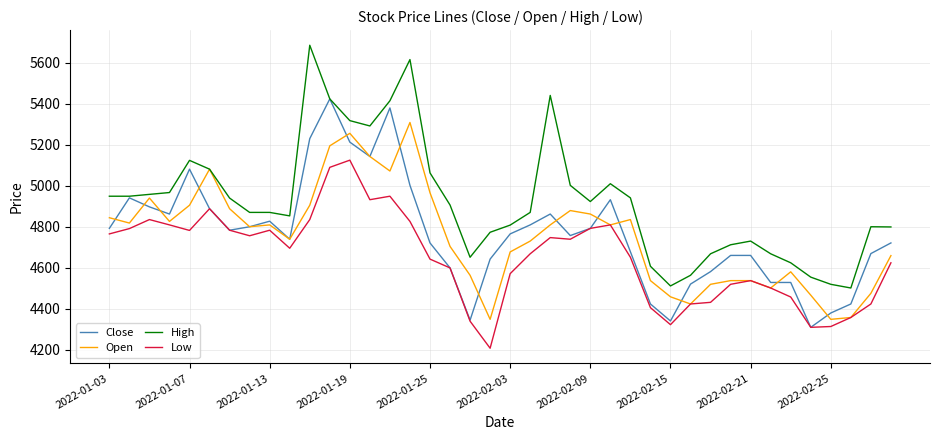

Which series has the largest total across all categories?

High